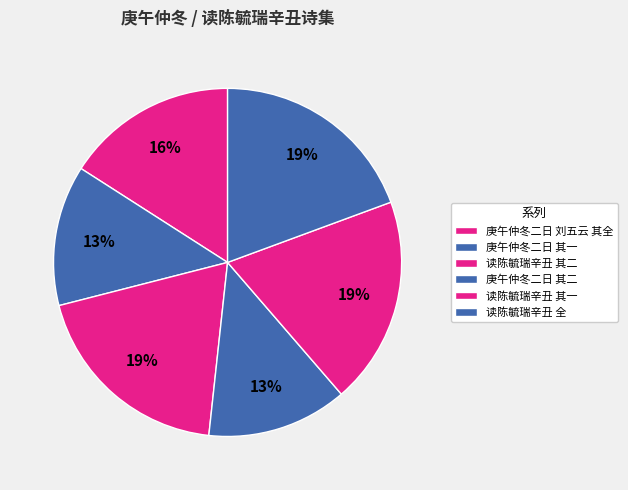

How many segments does this pie chart have?

6